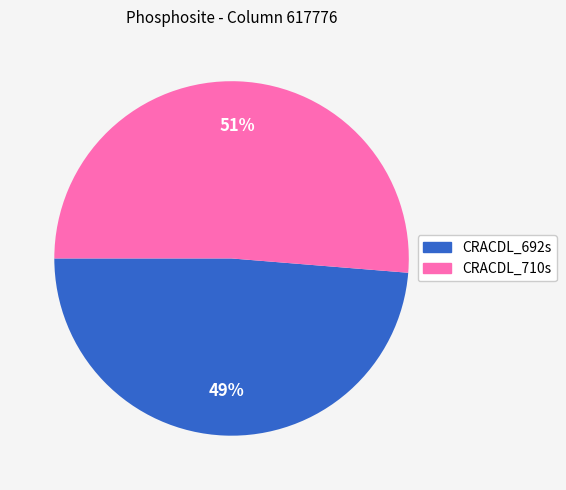

To the nearest percent, what is the average slice percentage?

50%